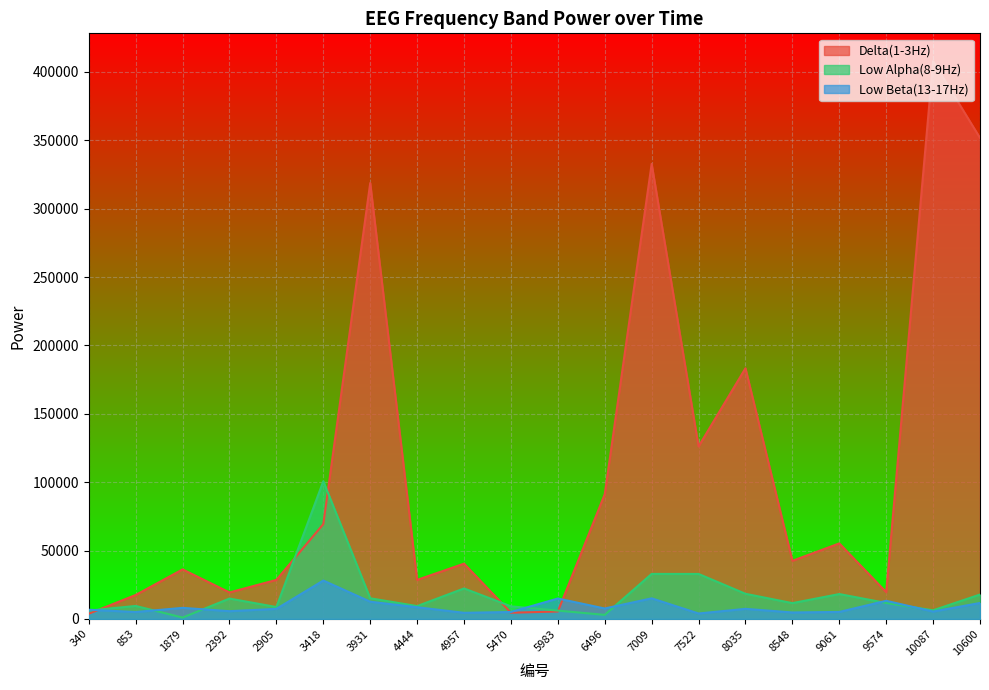

Reading left to right, list all the values displayed in this chart.

Delta(1-3Hz): 340=3802	853=17512	1879=36218	2392=19358	2905=28548	3418=69330	3931=318759	4444=28543	4957=40408	5470=4527	5983=5414	6496=91221	7009=332760	7522=126131	8035=183305	8548=42482	9061=55218	9574=19583	10087=407828	10600=351740
Low Alpha(8-9Hz): 340=6096	853=9486	1879=981	2392=14881	2905=8689	3418=100677	3931=15098	4444=9372	4957=22278	5470=9201	5983=6072	6496=2949	7009=32906	7522=32878	8035=18366	8548=11542	9061=18174	9574=11667	10087=6287	10600=17825
Low Beta(13-17Hz): 340=6709	853=5038	1879=8081	2392=5657	2905=7343	3418=28062	3931=12584	4444=8532	4957=4461	5470=5057	5983=14916	6496=7613	7009=15042	7522=3967	8035=7350	8548=4709	9061=5091	9574=13245	10087=5387	10600=11650